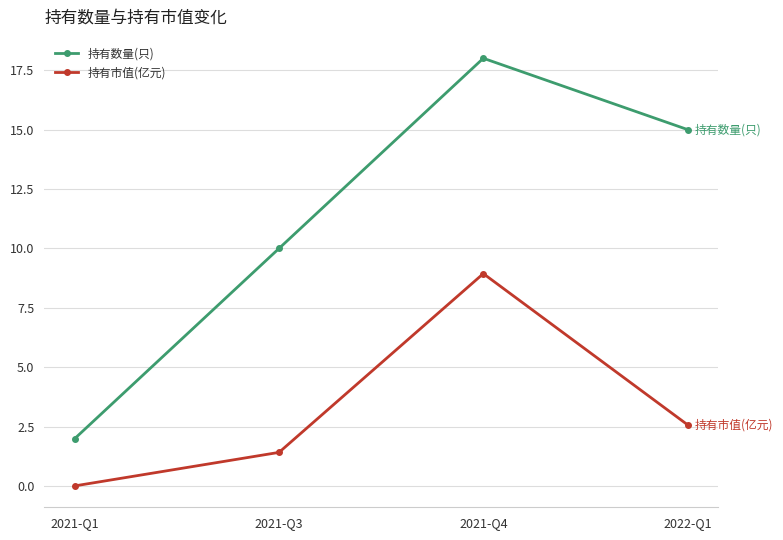

List the labels in order of 持有数量(只) value, smallest first.

2021-Q1, 2021-Q3, 2022-Q1, 2021-Q4